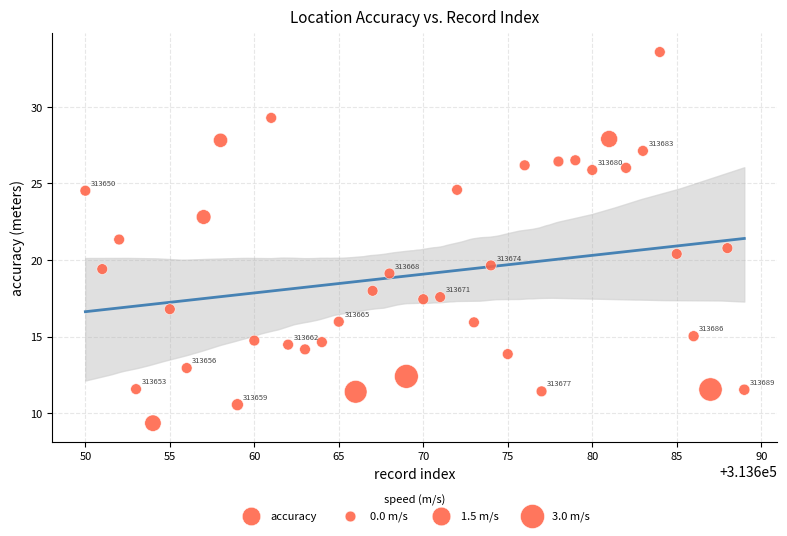

What is the range of Y values (max minus min)?

24.2